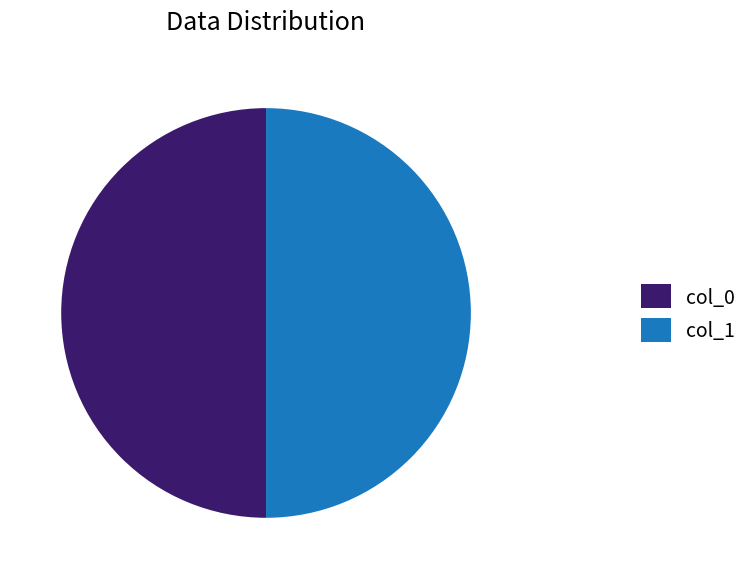

Combined, do col_1 and col_0 account for over 50%?

Yes